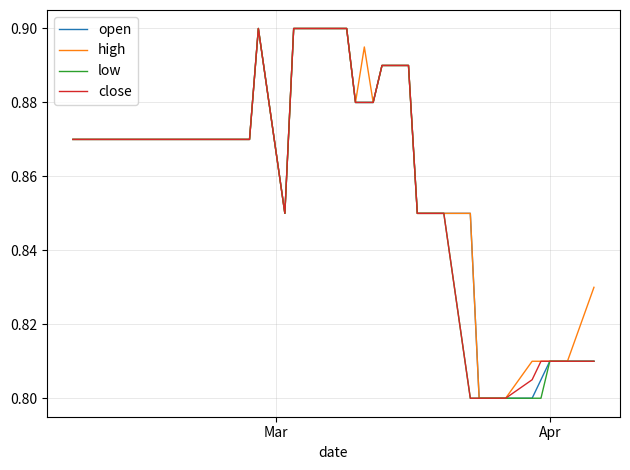

Which series has the widest spread of values?

open